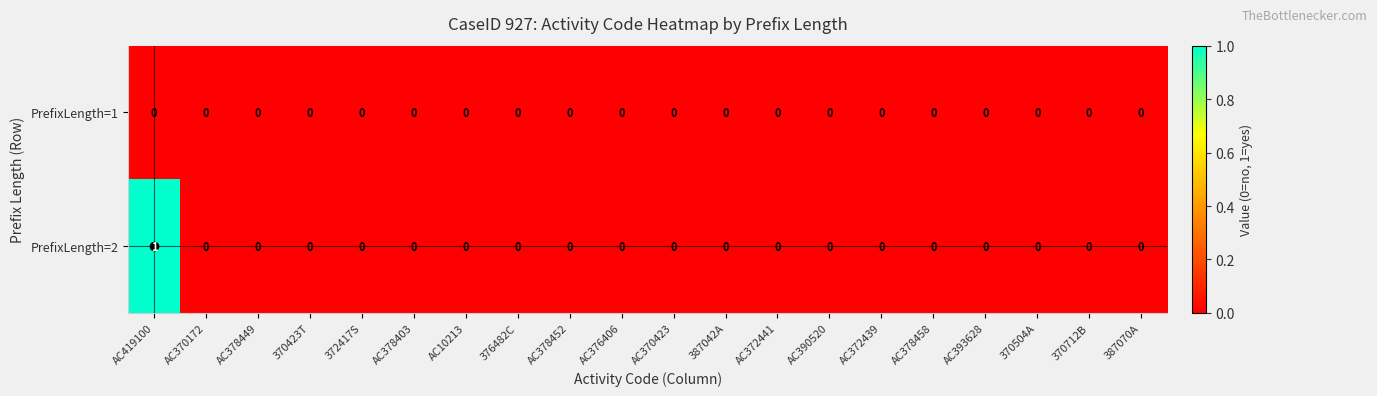

Which series has the largest range (max minus min)?

PrefixLength=2